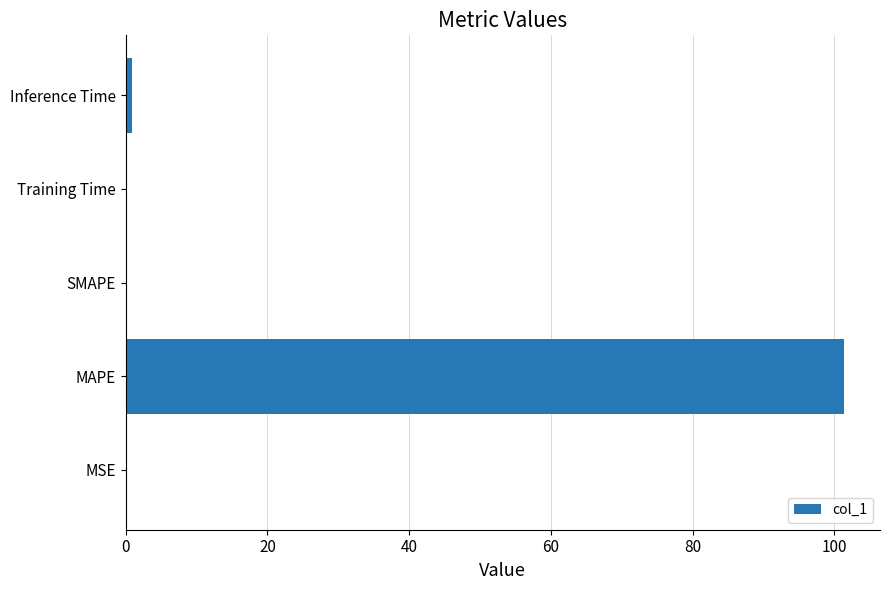

True or false: the data shows 0.0 at SMAPE.

True